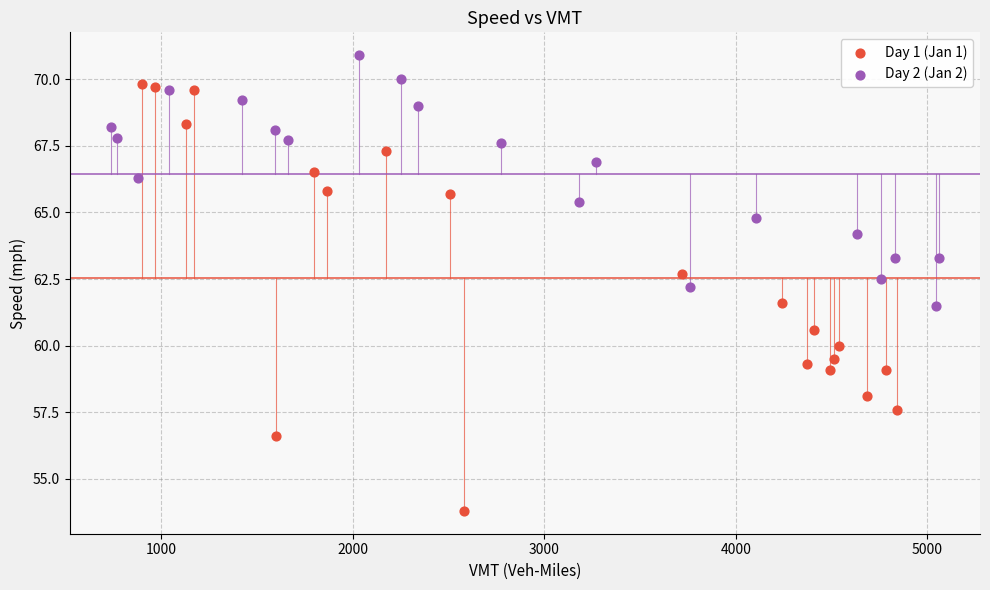

Which series reaches the minimum Y coordinate?

Day 1 (Jan 1)